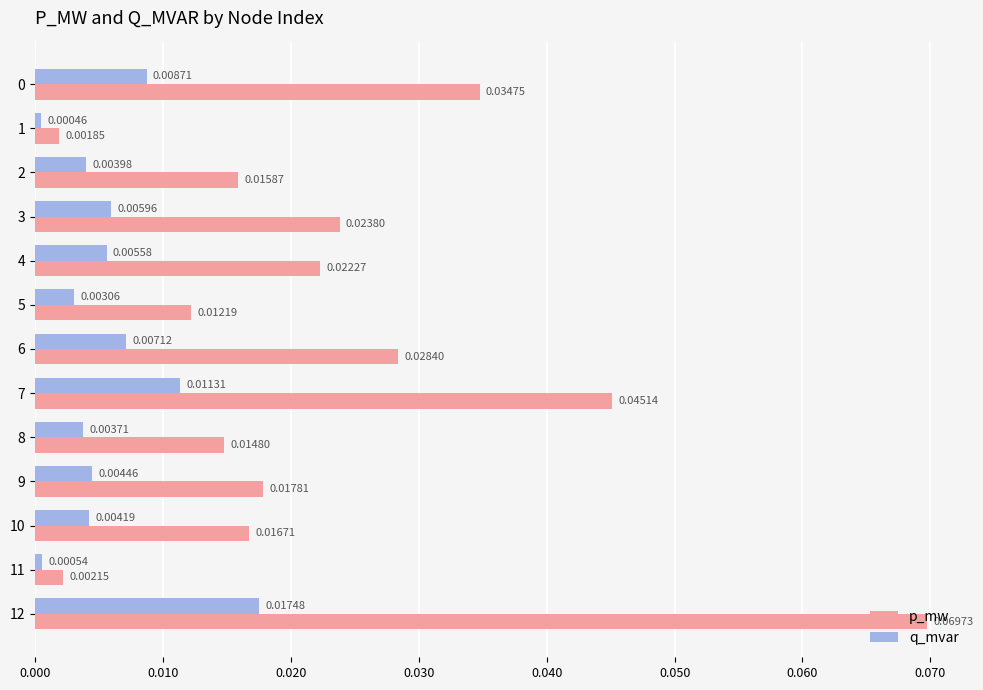

Which series has the largest total across all categories?

p_mw